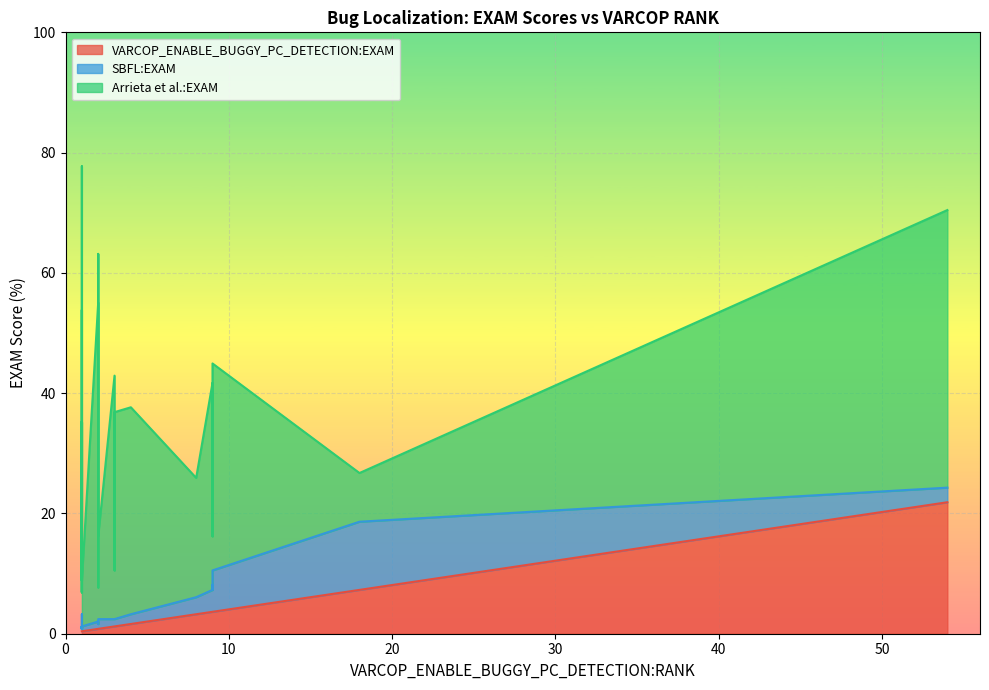

What are all the series names shown in the legend?

VARCOP_ENABLE_BUGGY_PC_DETECTION:EXAM, SBFL:EXAM, Arrieta et al.:EXAM